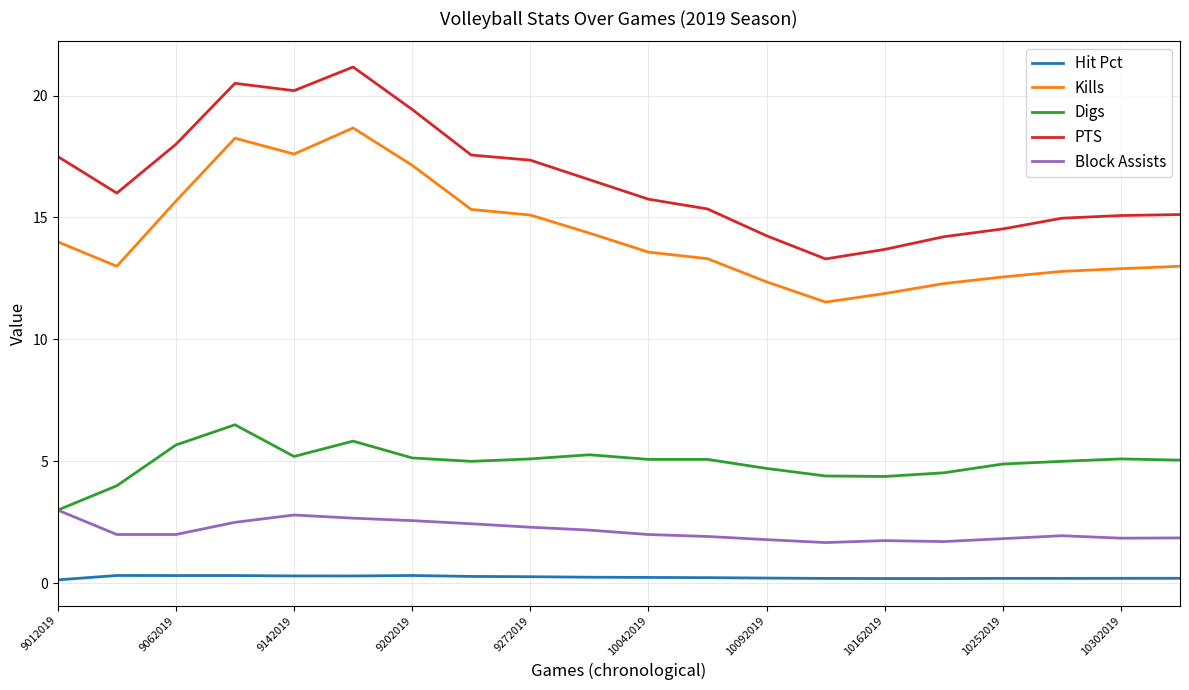

True or false: Hit Pct and PTS cross at least once.

False